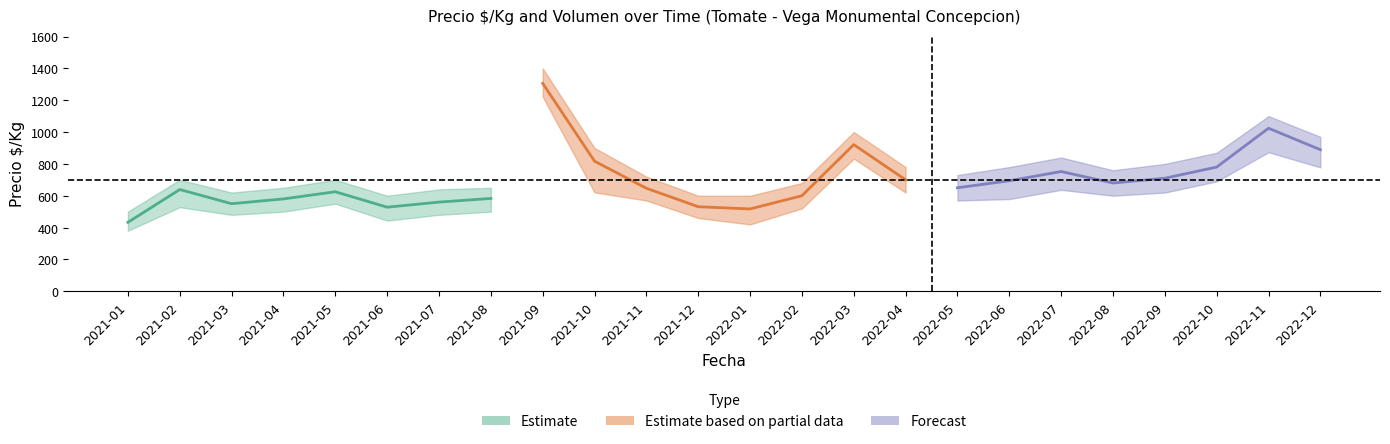

List the labels in order of Precio_mid value, smallest first.

2021-01, 2022-01, 2021-06, 2021-12, 2021-03, 2021-07, 2021-04, 2021-08, 2022-02, 2021-05, 2021-02, 2021-11, 2022-05, 2022-08, 2022-06, 2022-04, 2022-09, 2022-07, 2022-10, 2021-10, 2022-12, 2022-03, 2022-11, 2021-09